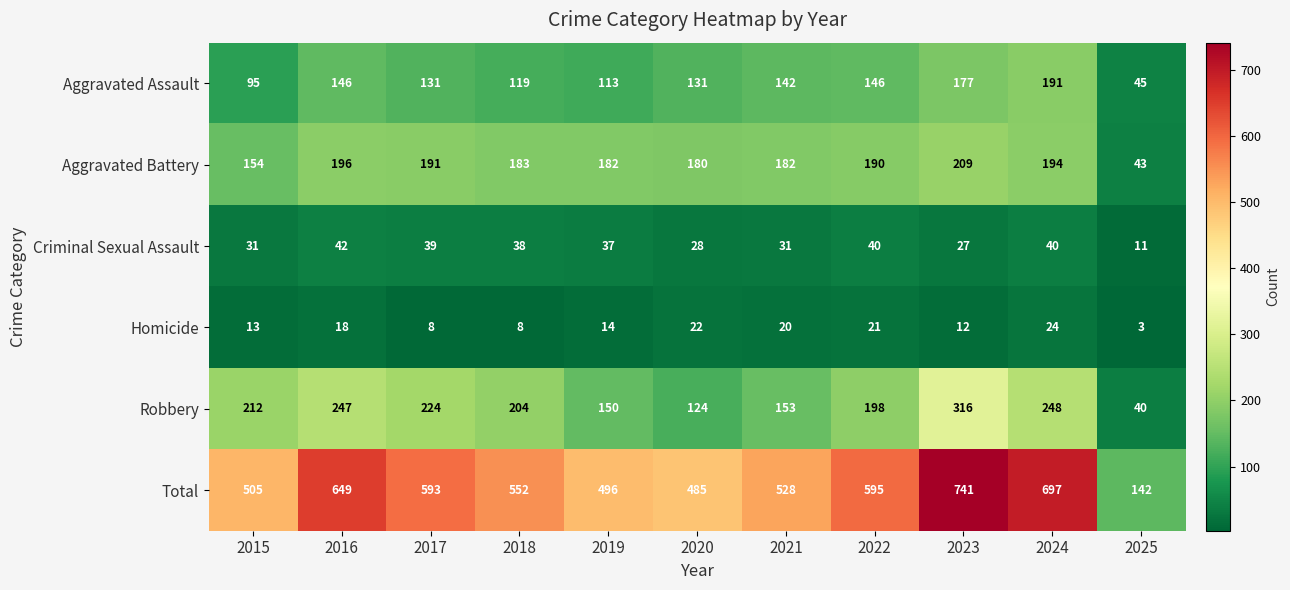

At which category does the chart reach its peak across all series?

2023